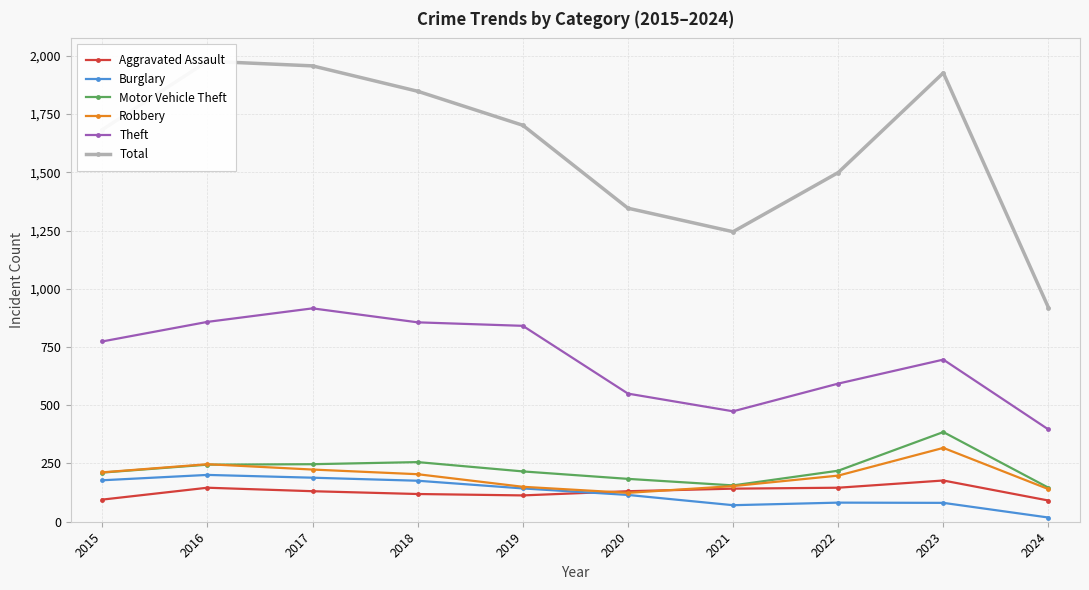

Between 2016 and 2017, which series saw the biggest shift?

Theft